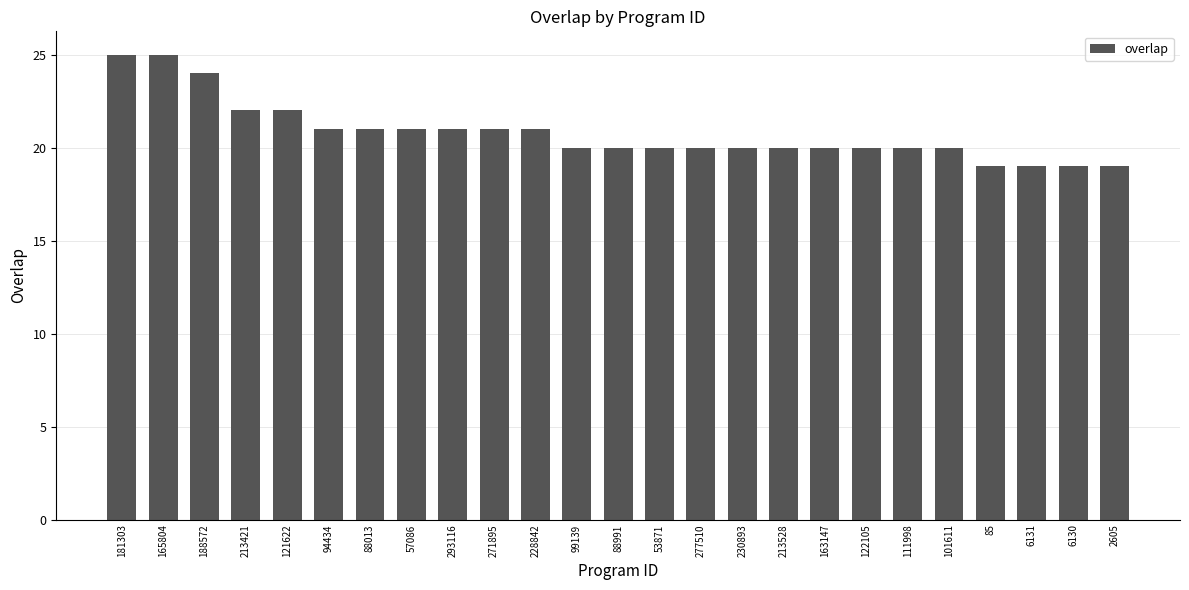

True or false: the data shows 20 at 111998.

True